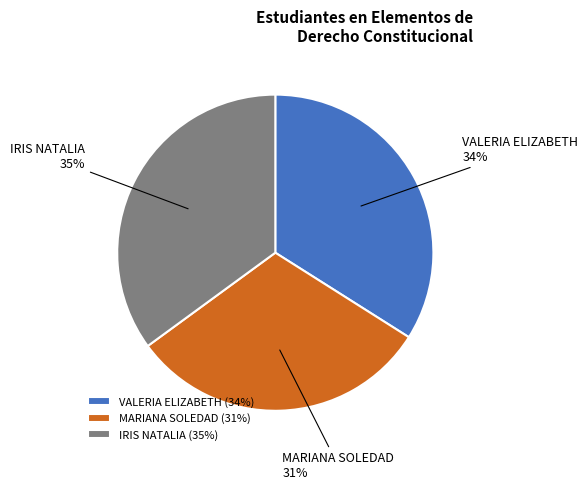

Which slice is the smallest?

MARIANA SOLEDAD